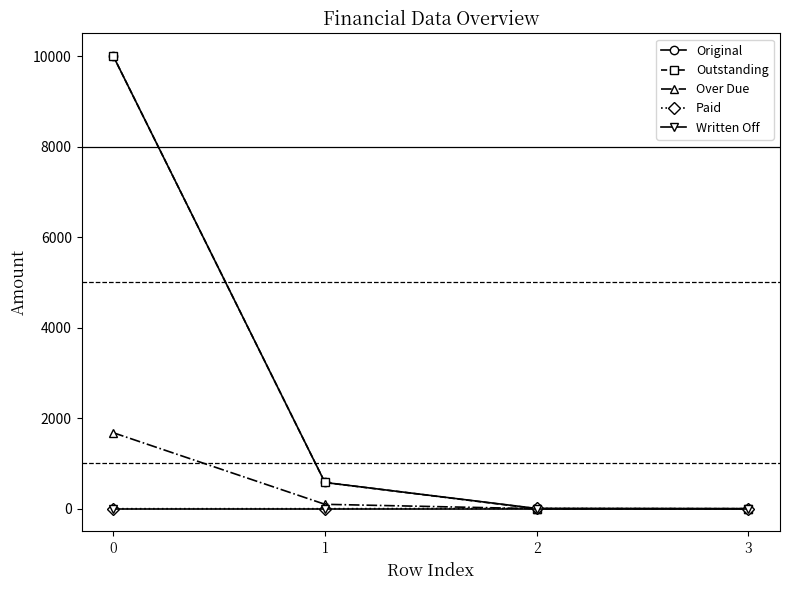

At how many categories does at least one series exceed 8456?

1